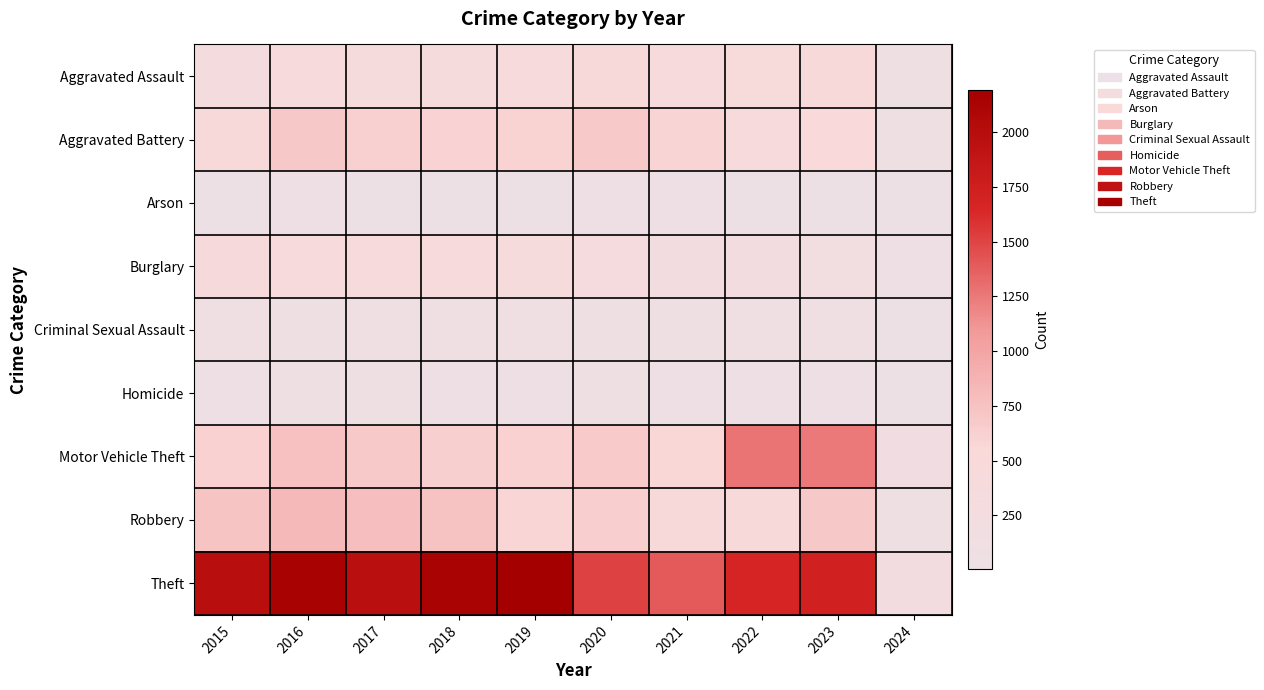

What is the smallest value displayed?

5